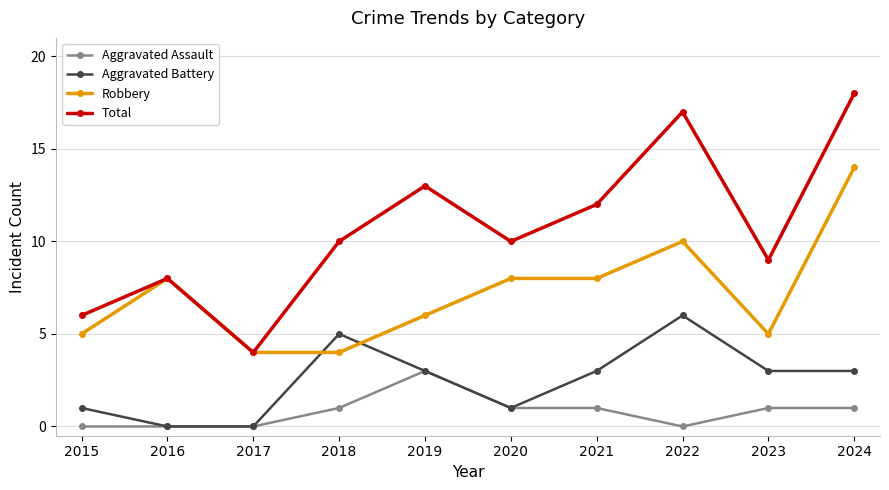

True or false: Aggravated Battery has a value of 3 at 2023.

True